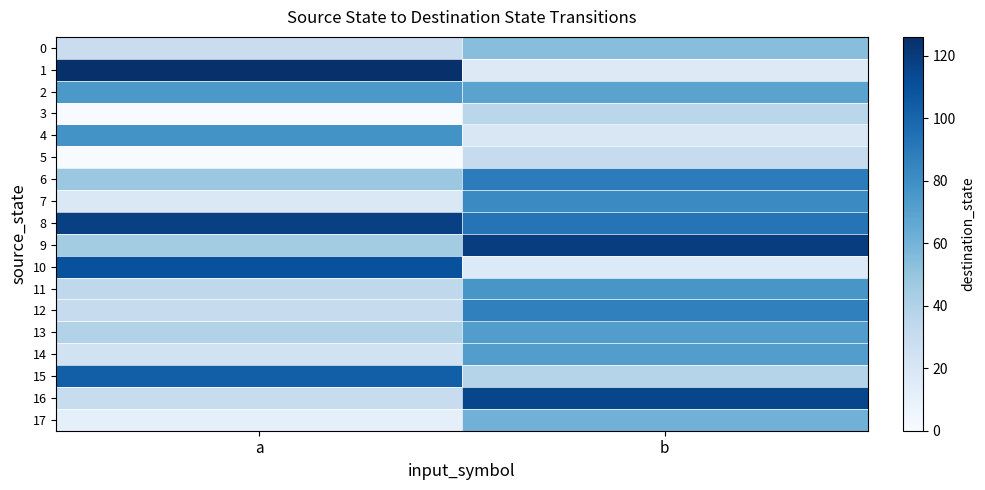

Which series has the largest total across all categories?

8